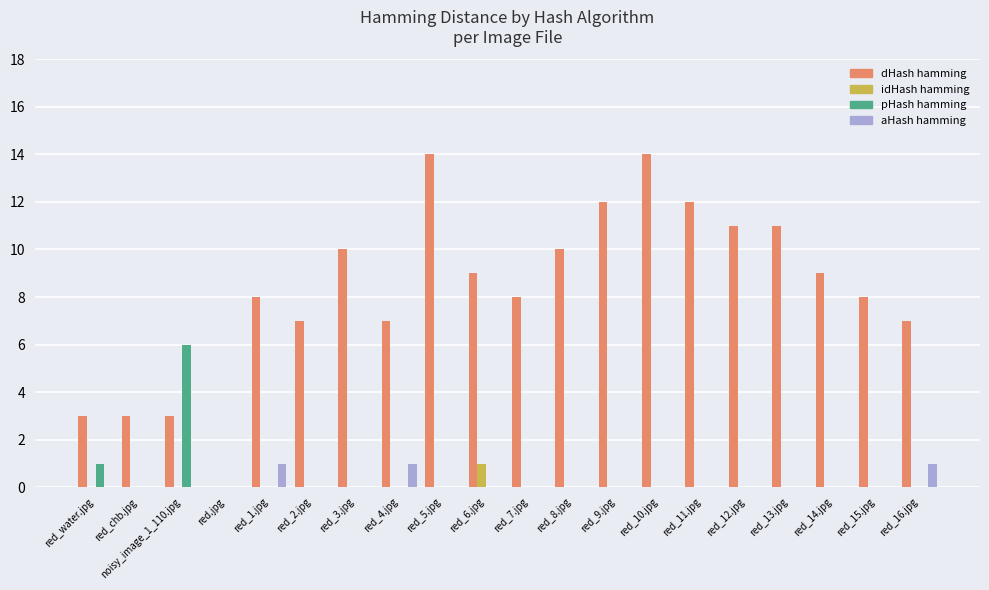

Between noisy_image_1_110.jpg and red_16.jpg, which series saw the biggest shift?

pHash hamming